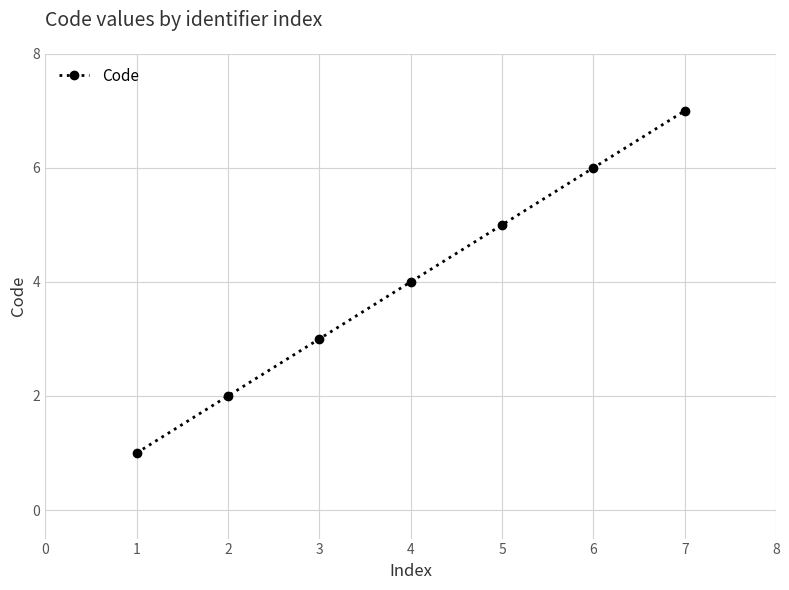

Count the number of data series in this chart.

1